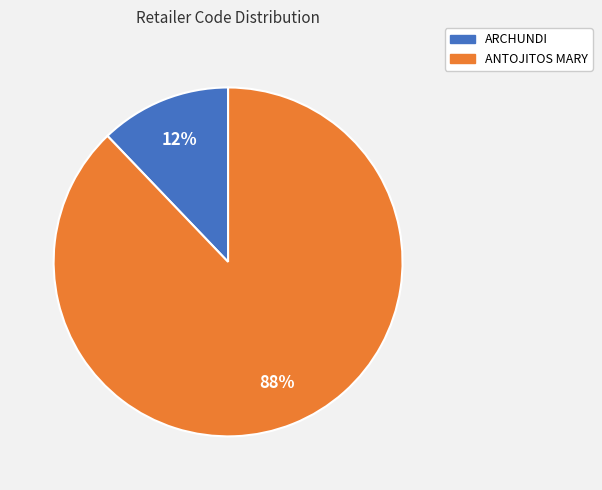

Is the sum of ARCHUNDI and ANTOJITOS MARY greater than half?

Yes